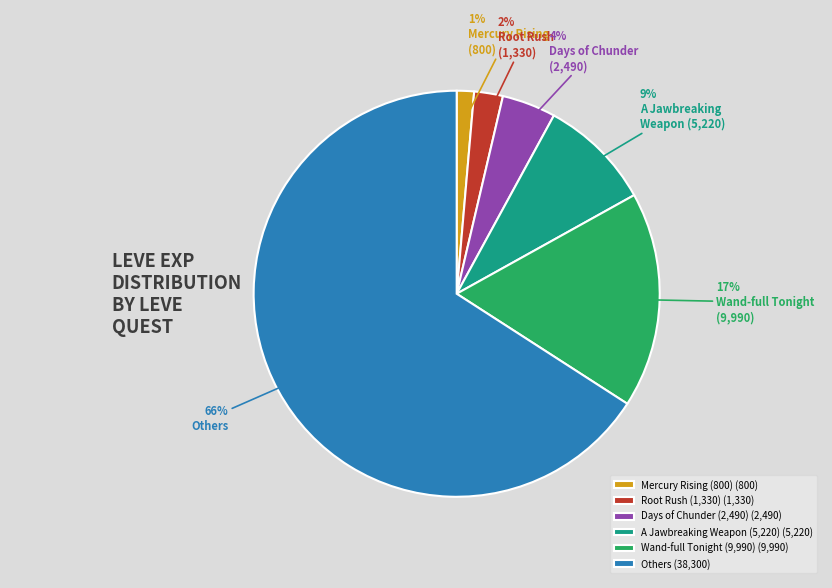

What percentage is the Wand-full Tonight (9,990) (9,990) slice, to the nearest percent?

17%